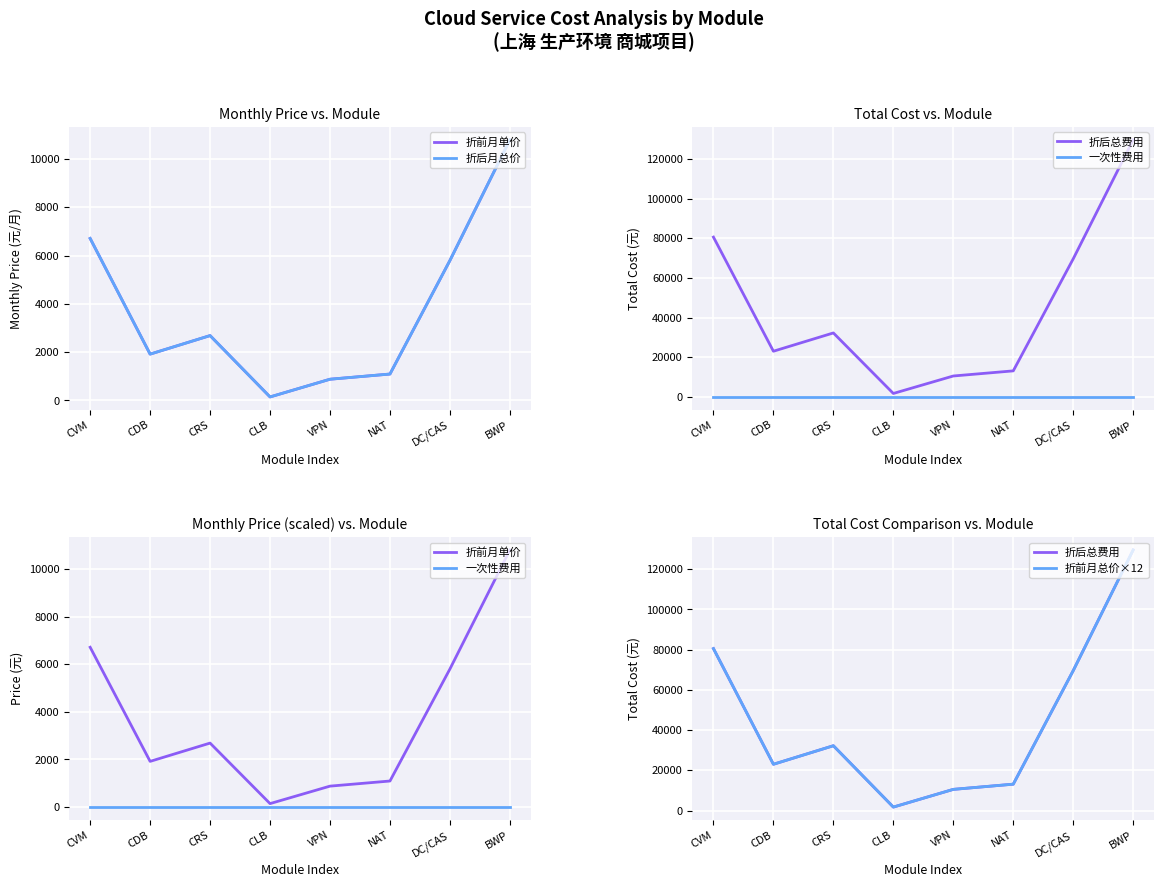

Reading left to right, list all the values displayed in this chart.

折前月单价: CVM=6712.7	CDB=1920.0	CRS=2688.0	CLB=146.0	VPN=880.0	NAT=1095.0	DC/CAS=5800.0	BWP=10800.0
折后月总价: CVM=6712.7	CDB=1920.0	CRS=2688.0	CLB=146.0	VPN=880.0	NAT=1095.0	DC/CAS=5800.0	BWP=10800.0
折后总费用: CVM=80552.4	CDB=23040.0	CRS=32256.0	CLB=1752.0	VPN=10560.0	NAT=13140.0	DC/CAS=69600.0	BWP=129600.0
一次性费用: CVM=0.0	CDB=0.0	CRS=0.0	CLB=0.0	VPN=0.0	NAT=0.0	DC/CAS=0.0	BWP=0.0
折前月总价×12: CVM=80552.4	CDB=23040.0	CRS=32256.0	CLB=1752.0	VPN=10560.0	NAT=13140.0	DC/CAS=69600.0	BWP=129600.0